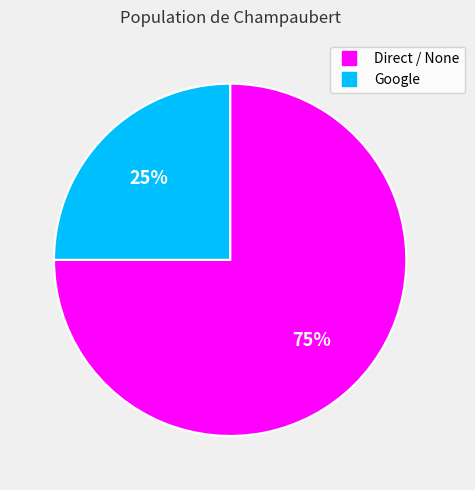

What is the majority slice?

Direct / None